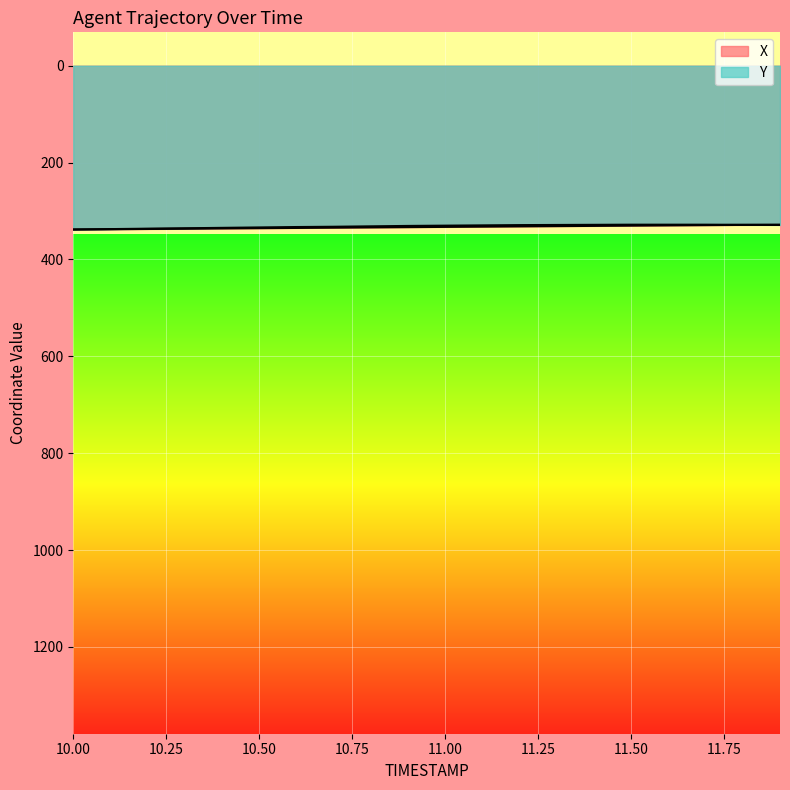

True or false: X and Y cross at least once.

True